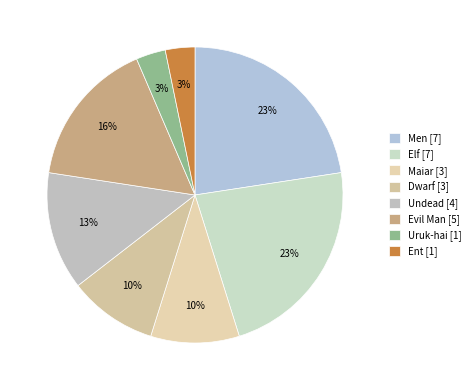

Which category has the biggest portion of the pie?

Elf